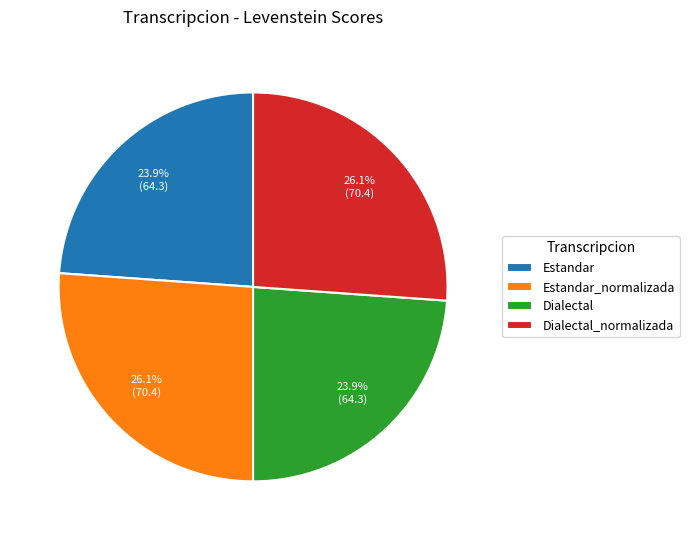

How many segments does this pie chart have?

4